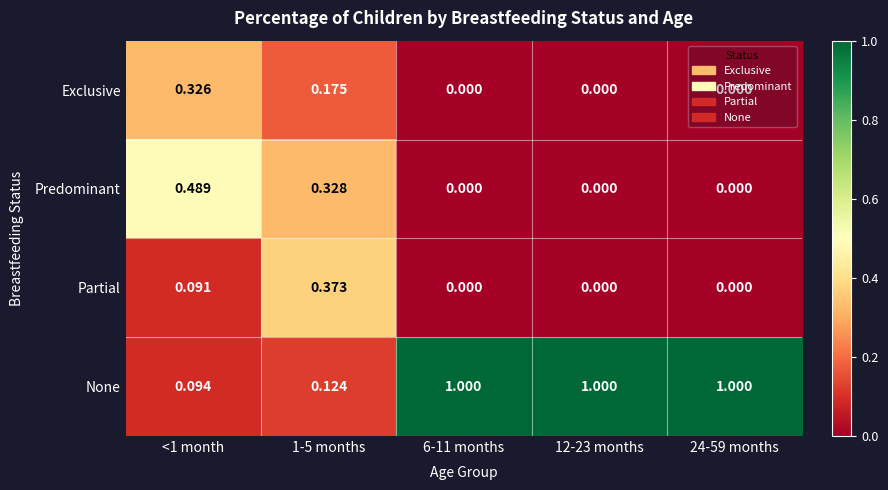

Rank the series by their maximum value, from lowest to highest.

Exclusive, Partial, Predominant, None